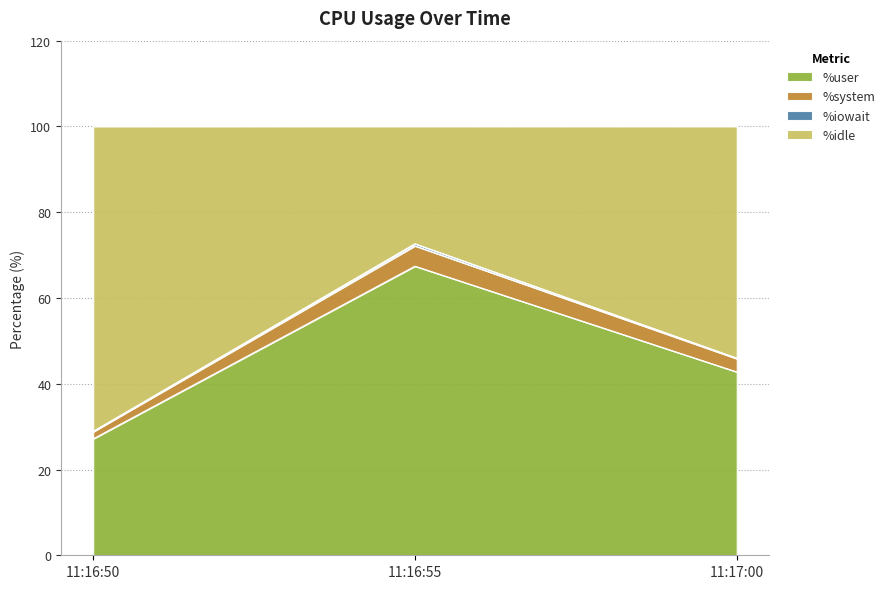

What is the label of the 2nd point from the right?

11:16:55